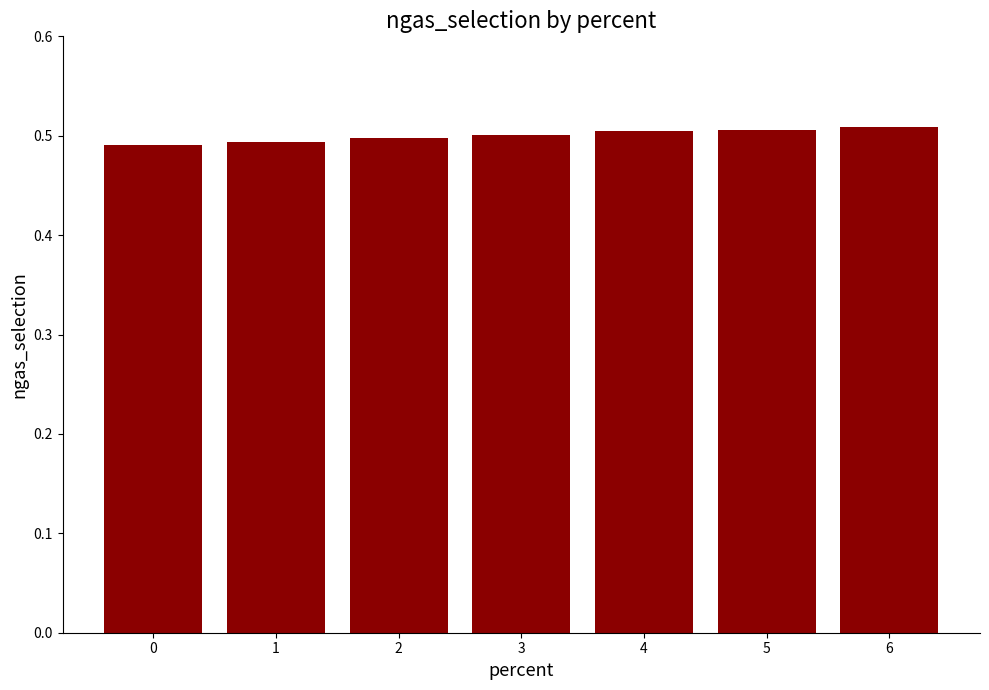

Is it true that the value at 0 is 0.5?

True